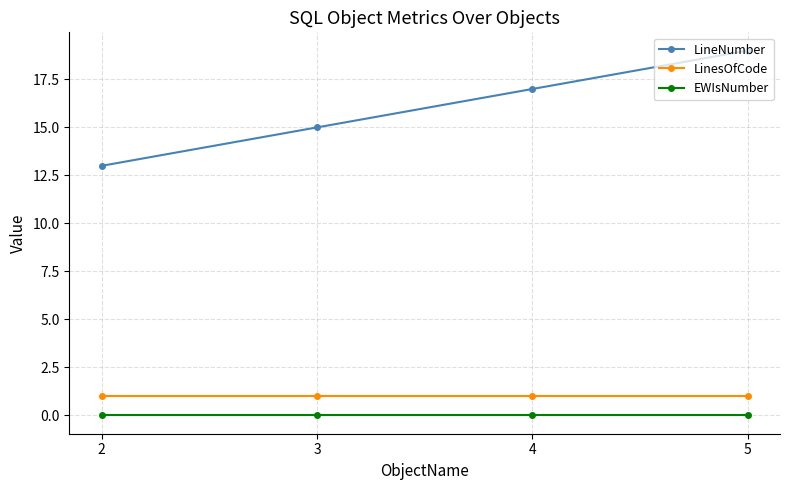

How many data points does each series have?

4